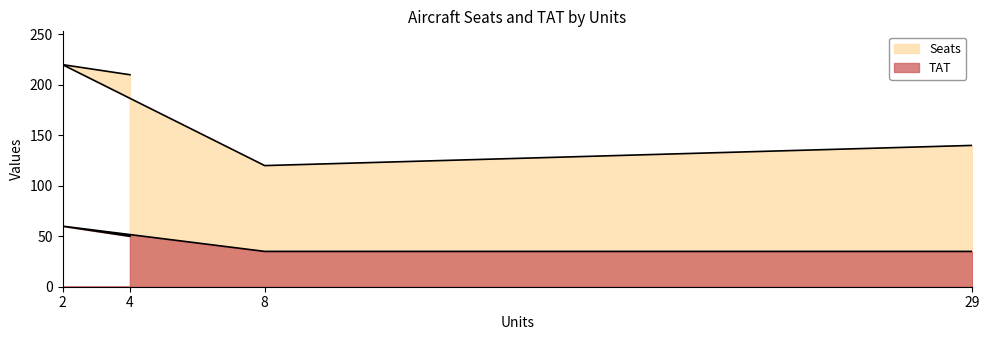

True or false: TAT has a value of 65 at 4.

False